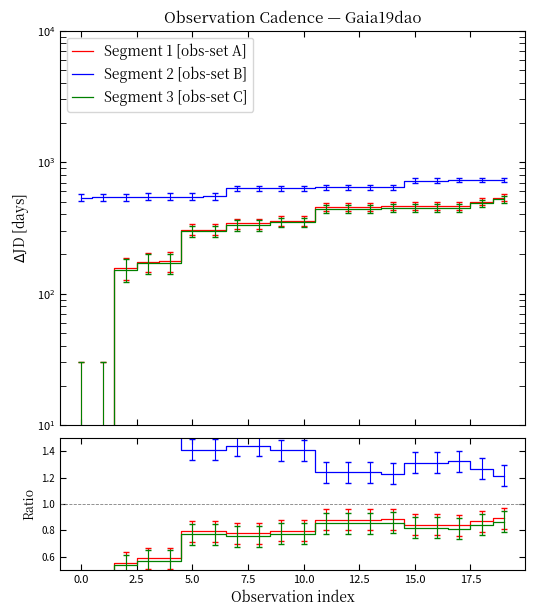

Which series has the largest total across all categories?

Segment 2 [obs-set B]